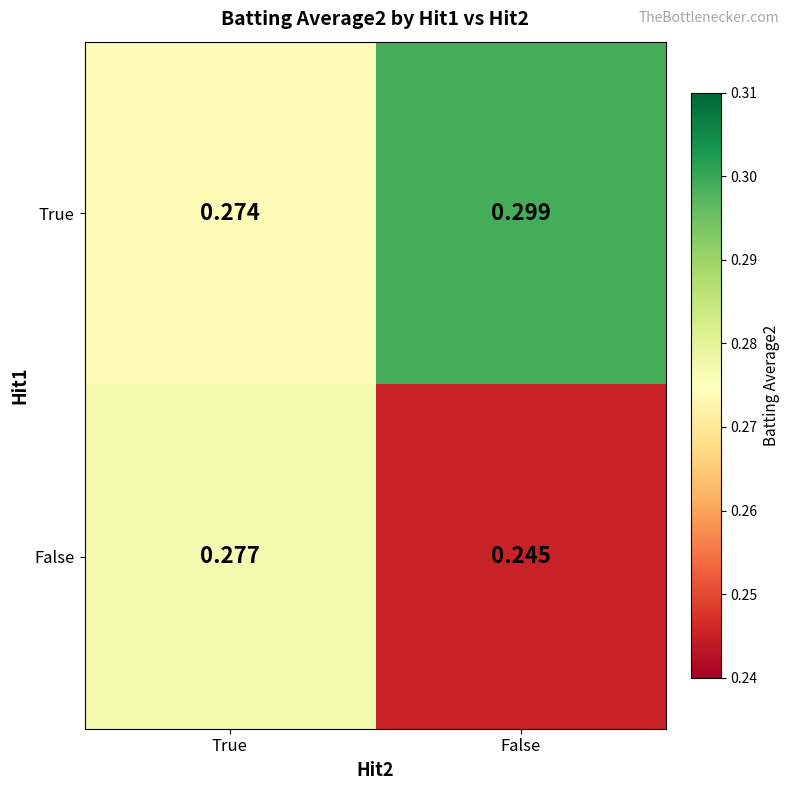

Which series has the largest total across all categories?

True